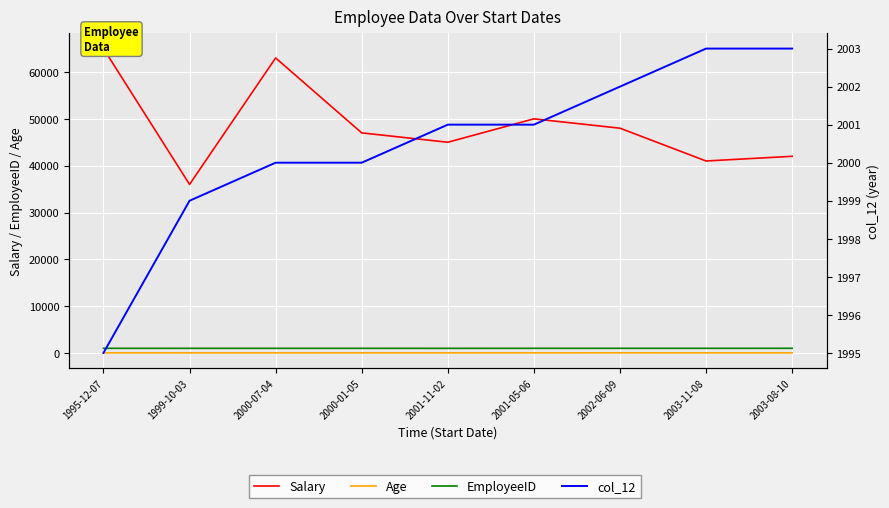

What is the difference between the col_12 values at 2003-11-08 and 2001-05-06?

2